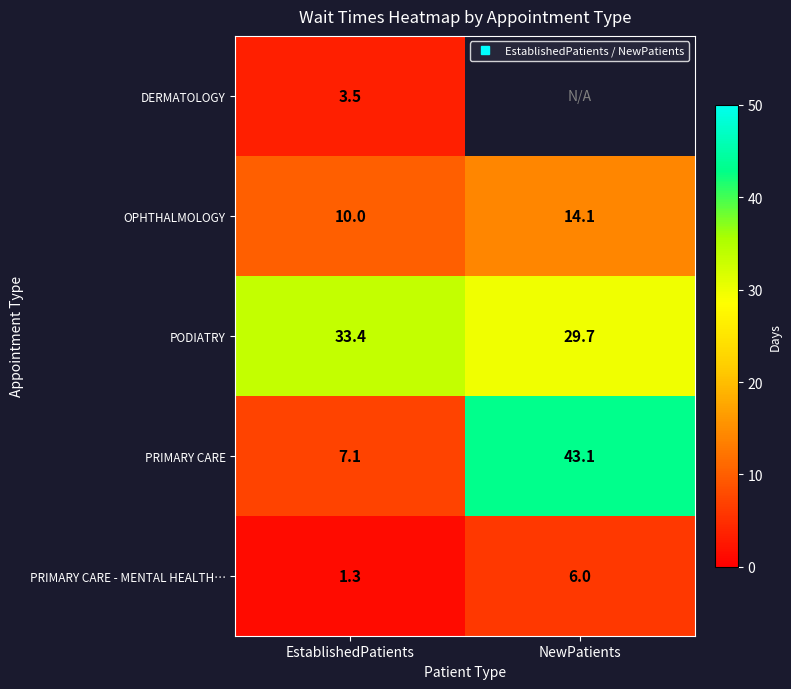

At which category does the chart reach its peak across all series?

NewPatients